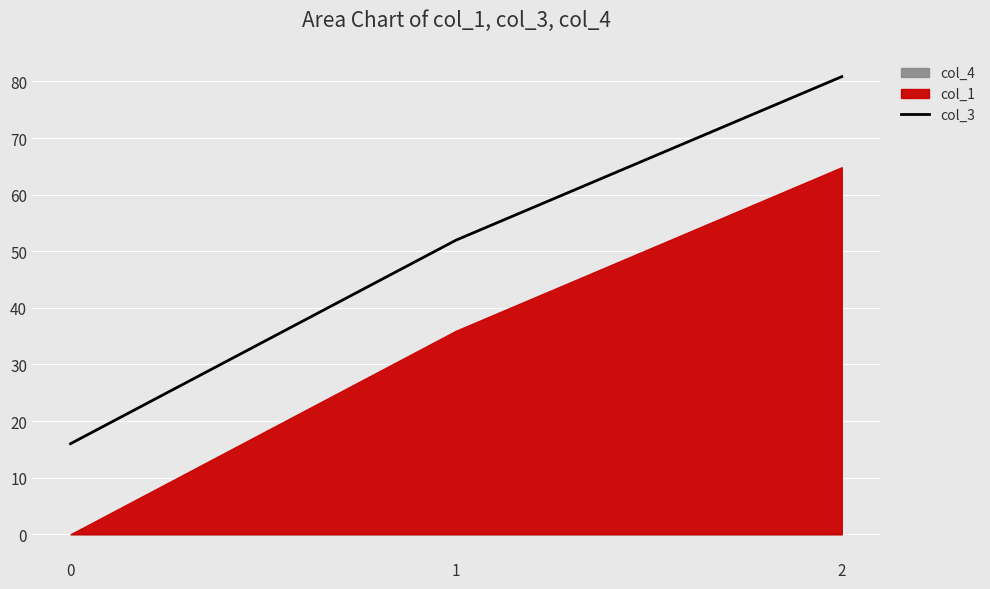

List the labels in order of value, smallest first.

0, 1, 2